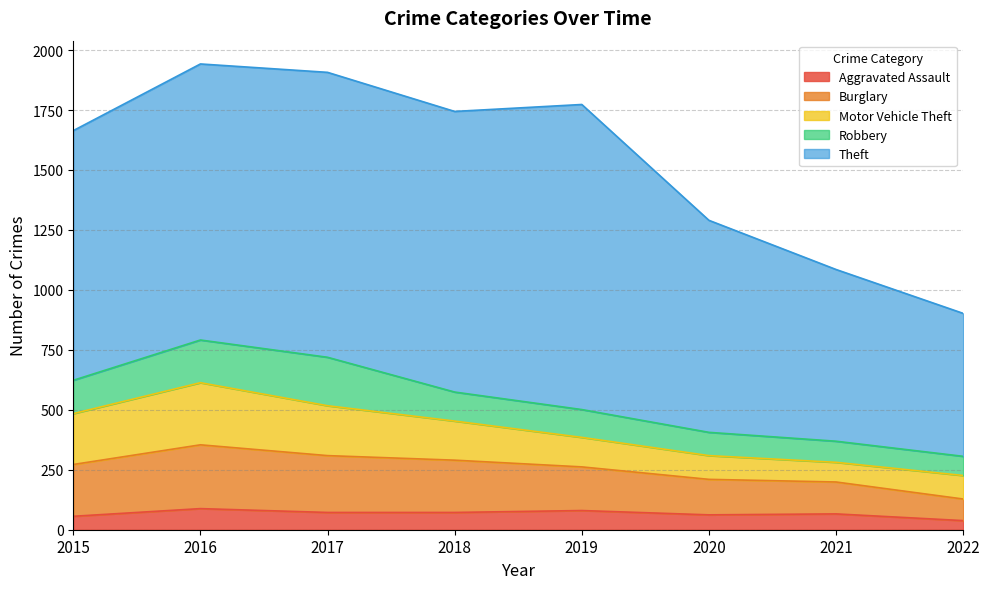

True or false: Theft has a value of 665 at 2016.

False